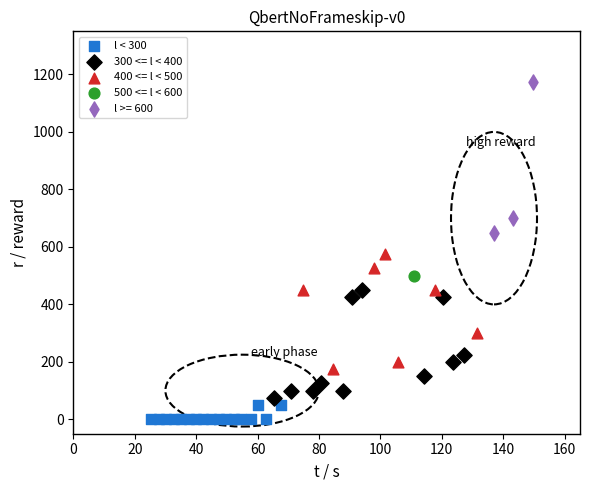

Which series reaches the minimum Y coordinate?

l < 300